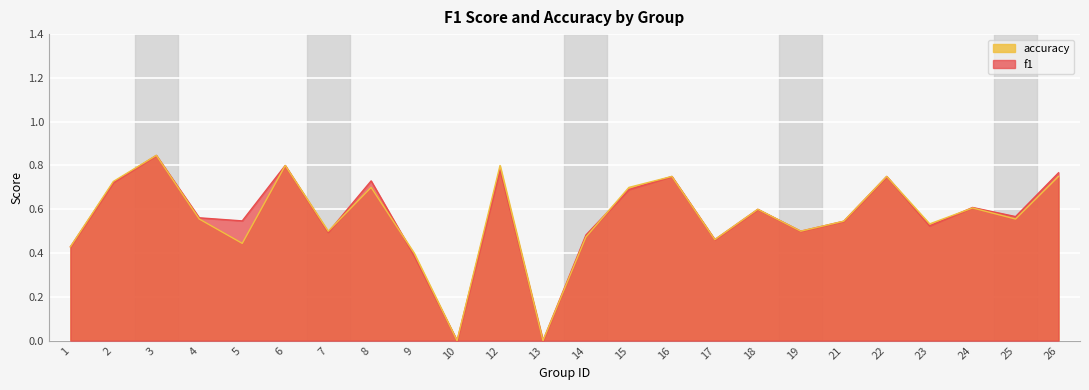

How many lines are shown in the chart?

2